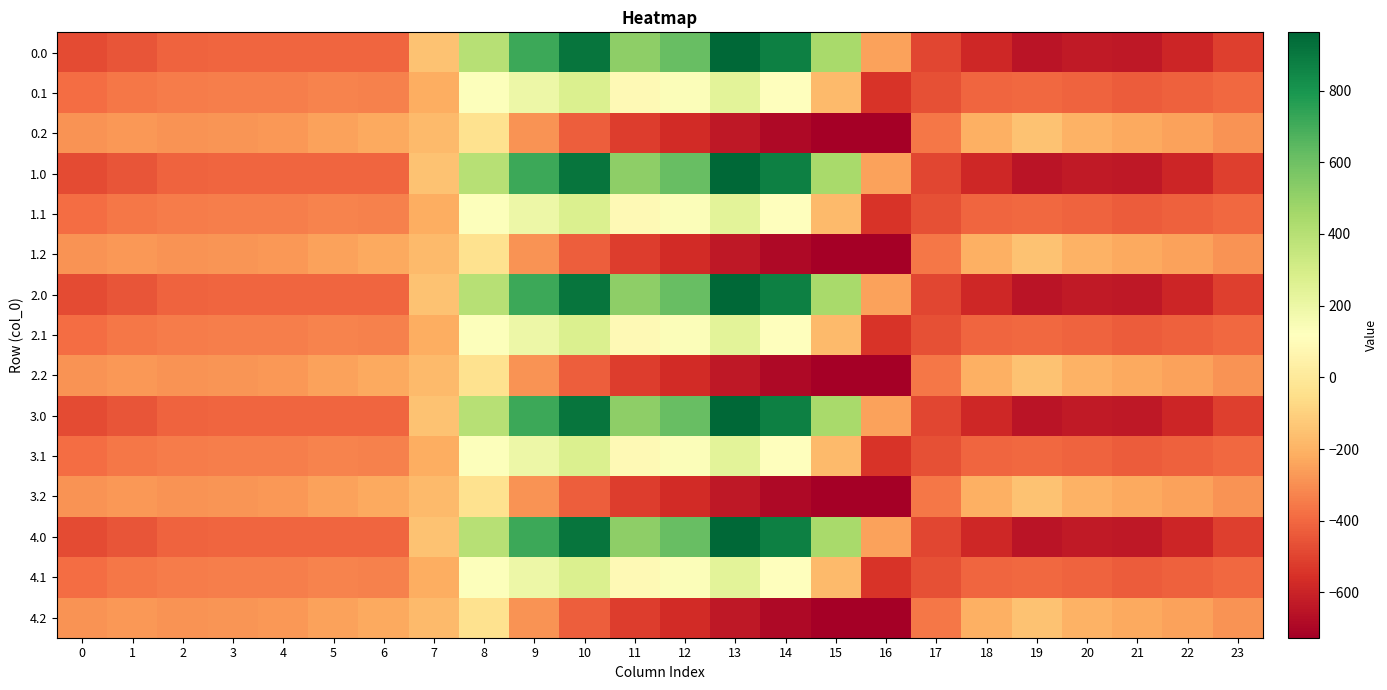

Reading left to right, what are all the values shown in this chart?

0.0: 0=-482.0	1=-449.5	2=-410.3	3=-404.4	4=-404.9	5=-403.8	6=-408.0	7=-150.1	8=395.3	9=716.9	10=916.2	11=516.0	12=619.4	13=962.7	14=870.3	15=443.0	16=-250.9	17=-494.8	18=-586.7	19=-649.2	20=-629.9	21=-638.4	22=-592.3	23=-511.3
0.1: 0=-384.6	1=-361.1	2=-347.9	3=-342.7	4=-339.6	5=-325.7	6=-332.2	7=-217.1	8=125.2	9=191.1	10=274.1	11=87.0	12=134.6	13=241.5	14=113.7	15=-173.1	16=-547.3	17=-466.6	18=-405.4	19=-400.2	20=-414.5	21=-432.4	22=-419.9	23=-399.4
0.2: 0=-287.1	1=-272.7	2=-285.5	3=-281.0	4=-274.4	5=-245.0	6=-228.8	7=-176.6	8=-35.3	9=-288.5	10=-423.5	11=-520.6	12=-571.2	13=-640.4	14=-687.4	15=-725.8	16=-726.6	17=-362.4	18=-210.0	19=-151.0	20=-199.2	21=-226.4	22=-247.4	23=-287.5
1.0: 0=-482.0	1=-449.5	2=-410.3	3=-404.4	4=-404.9	5=-403.8	6=-408.0	7=-150.1	8=395.3	9=716.9	10=916.2	11=516.0	12=619.4	13=962.7	14=870.3	15=443.0	16=-250.9	17=-494.8	18=-586.7	19=-649.2	20=-629.9	21=-638.4	22=-592.3	23=-511.3
1.1: 0=-384.6	1=-361.1	2=-347.9	3=-342.7	4=-339.6	5=-325.7	6=-332.2	7=-217.1	8=125.2	9=191.1	10=274.1	11=87.0	12=134.6	13=241.5	14=113.7	15=-173.1	16=-547.3	17=-466.6	18=-405.4	19=-400.2	20=-414.5	21=-432.4	22=-419.9	23=-399.4
1.2: 0=-287.1	1=-272.7	2=-285.5	3=-281.0	4=-274.4	5=-245.0	6=-228.8	7=-176.6	8=-35.3	9=-288.5	10=-423.5	11=-520.6	12=-571.2	13=-640.4	14=-687.4	15=-725.8	16=-726.6	17=-362.4	18=-210.0	19=-151.0	20=-199.2	21=-226.4	22=-247.4	23=-287.5
2.0: 0=-482.0	1=-449.5	2=-410.3	3=-404.4	4=-404.9	5=-403.8	6=-408.0	7=-150.1	8=395.3	9=716.9	10=916.2	11=516.0	12=619.4	13=962.7	14=870.3	15=443.0	16=-250.9	17=-494.8	18=-586.7	19=-649.2	20=-629.9	21=-638.4	22=-592.3	23=-511.3
2.1: 0=-384.6	1=-361.1	2=-347.9	3=-342.7	4=-339.6	5=-325.7	6=-332.2	7=-217.1	8=125.2	9=191.1	10=274.1	11=87.0	12=134.6	13=241.5	14=113.7	15=-173.1	16=-547.3	17=-466.6	18=-405.4	19=-400.2	20=-414.5	21=-432.4	22=-419.9	23=-399.4
2.2: 0=-287.1	1=-272.7	2=-285.5	3=-281.0	4=-274.4	5=-245.0	6=-228.8	7=-176.6	8=-35.3	9=-288.5	10=-423.5	11=-520.6	12=-571.2	13=-640.4	14=-687.4	15=-725.8	16=-726.6	17=-362.4	18=-210.0	19=-151.0	20=-199.2	21=-226.4	22=-247.4	23=-287.5
3.0: 0=-482.0	1=-449.5	2=-410.3	3=-404.4	4=-404.9	5=-403.8	6=-408.0	7=-150.1	8=395.3	9=716.9	10=916.2	11=516.0	12=619.4	13=962.7	14=870.3	15=443.0	16=-250.9	17=-494.8	18=-586.7	19=-649.2	20=-629.9	21=-638.4	22=-592.3	23=-511.3
3.1: 0=-384.6	1=-361.1	2=-347.9	3=-342.7	4=-339.6	5=-325.7	6=-332.2	7=-217.1	8=125.2	9=191.1	10=274.1	11=87.0	12=134.6	13=241.5	14=113.7	15=-173.1	16=-547.3	17=-466.6	18=-405.4	19=-400.2	20=-414.5	21=-432.4	22=-419.9	23=-399.4
3.2: 0=-287.1	1=-272.7	2=-285.5	3=-281.0	4=-274.4	5=-245.0	6=-228.8	7=-176.6	8=-35.3	9=-288.5	10=-423.5	11=-520.6	12=-571.2	13=-640.4	14=-687.4	15=-725.8	16=-726.6	17=-362.4	18=-210.0	19=-151.0	20=-199.2	21=-226.4	22=-247.4	23=-287.5
4.0: 0=-482.0	1=-449.5	2=-410.3	3=-404.4	4=-404.9	5=-403.8	6=-408.0	7=-150.1	8=395.3	9=716.9	10=916.2	11=516.0	12=619.4	13=962.7	14=870.3	15=443.0	16=-250.9	17=-494.8	18=-586.7	19=-649.2	20=-629.9	21=-638.4	22=-592.3	23=-511.3
4.1: 0=-384.6	1=-361.1	2=-347.9	3=-342.7	4=-339.6	5=-325.7	6=-332.2	7=-217.1	8=125.2	9=191.1	10=274.1	11=87.0	12=134.6	13=241.5	14=113.7	15=-173.1	16=-547.3	17=-466.6	18=-405.4	19=-400.2	20=-414.5	21=-432.4	22=-419.9	23=-399.4
4.2: 0=-287.1	1=-272.7	2=-285.5	3=-281.0	4=-274.4	5=-245.0	6=-228.8	7=-176.6	8=-35.3	9=-288.5	10=-423.5	11=-520.6	12=-571.2	13=-640.4	14=-687.4	15=-725.8	16=-726.6	17=-362.4	18=-210.0	19=-151.0	20=-199.2	21=-226.4	22=-247.4	23=-287.5